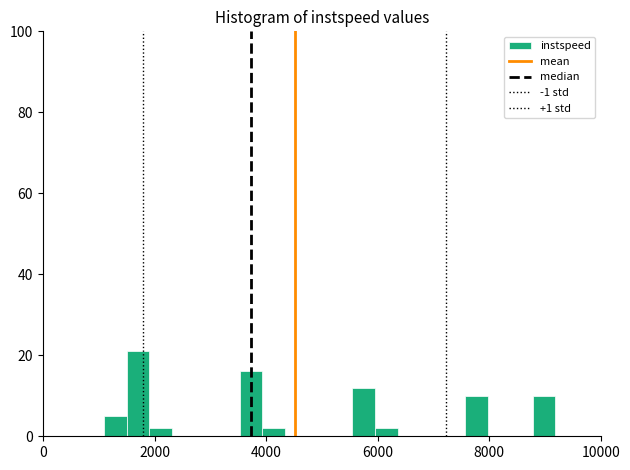

Read against the x-axis, roughly where is the centre of the tallest bar?

1800